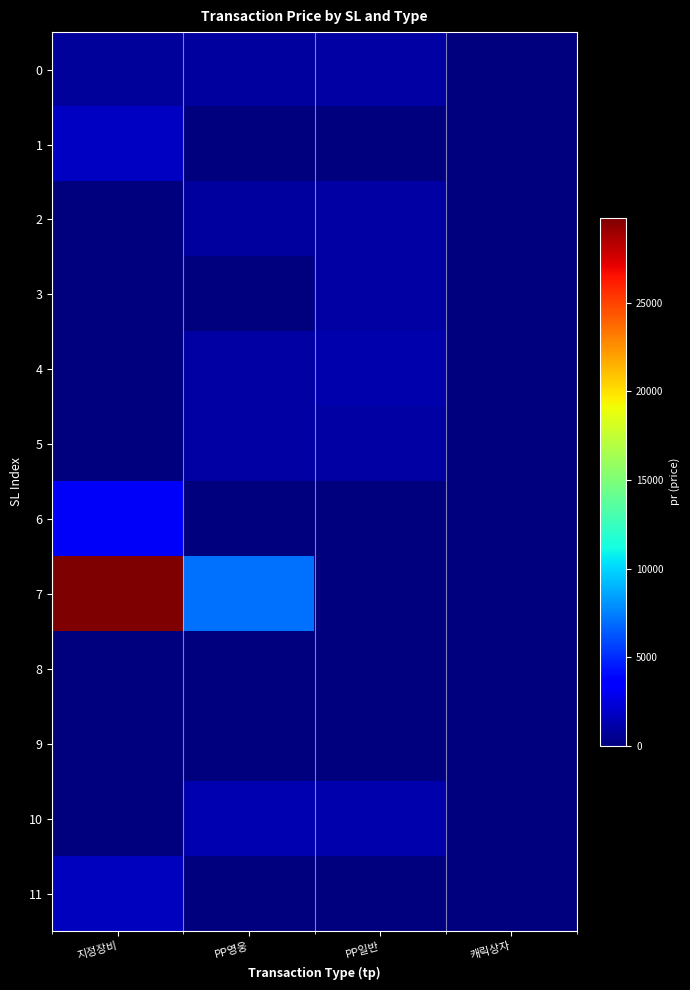

Reading right to left, list all the values displayed in this chart.

0: 캐릭상자=29	PP일반=1000	PP영웅=900	지정장비=700
1: 캐릭상자=0	PP일반=0	PP영웅=0	지정장비=1800
2: 캐릭상자=0	PP일반=1000	PP영웅=900	지정장비=0
3: 캐릭상자=0	PP일반=1000	PP영웅=0	지정장비=0
4: 캐릭상자=0	PP일반=1200	PP영웅=1000	지정장비=0
5: 캐릭상자=0	PP일반=1000	PP영웅=1000	지정장비=0
6: 캐릭상자=0	PP일반=0	PP영웅=0	지정장비=3200
7: 캐릭상자=0	PP일반=0	PP영웅=7100	지정장비=29800
8: 캐릭상자=0	PP일반=0	PP영웅=0	지정장비=4
9: 캐릭상자=0	PP일반=0	PP영웅=0	지정장비=89
10: 캐릭상자=0	PP일반=1200	PP영웅=1300	지정장비=5
11: 캐릭상자=0	PP일반=0	PP영웅=0	지정장비=1700